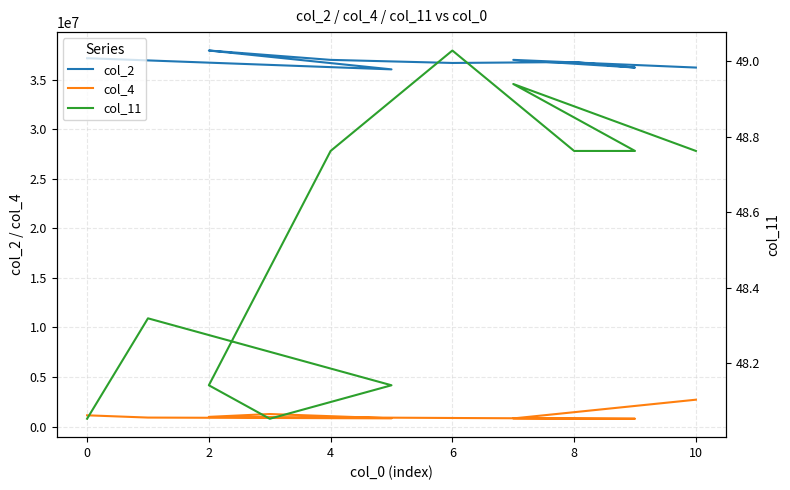

True or false: col_2 has a value of 19446421.2 at 8.

False